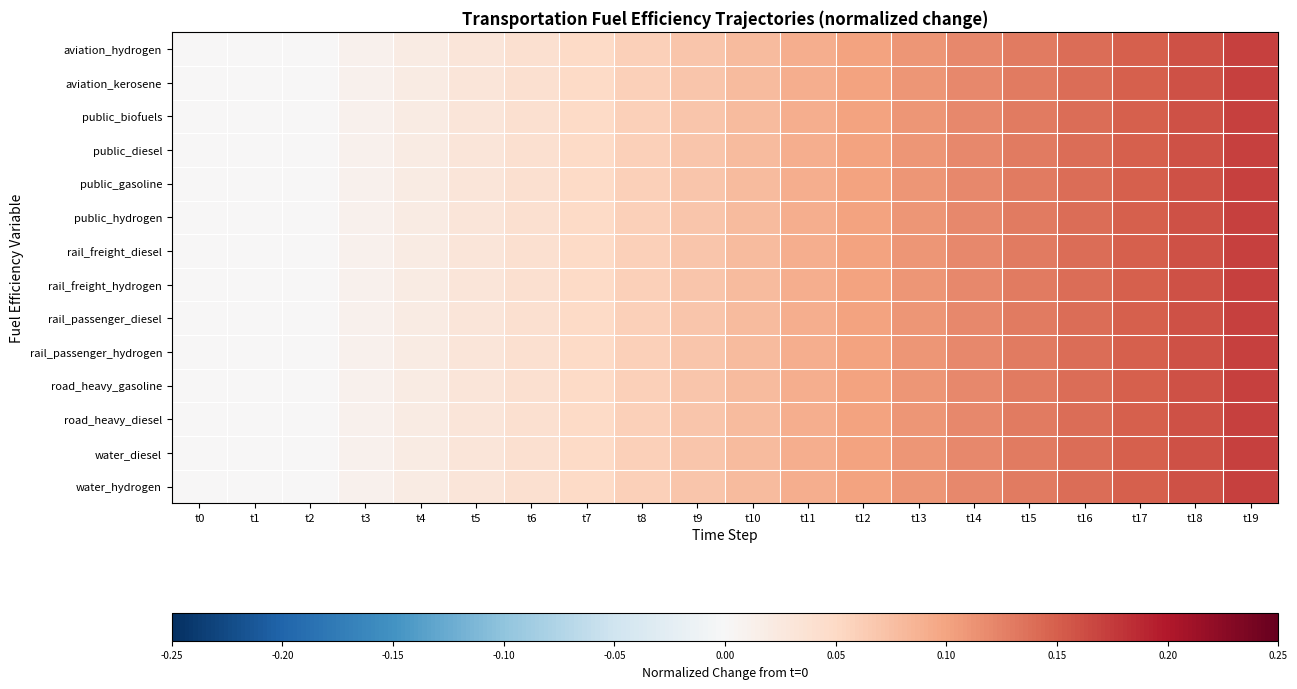

Which category has the lowest value across all series?

t0